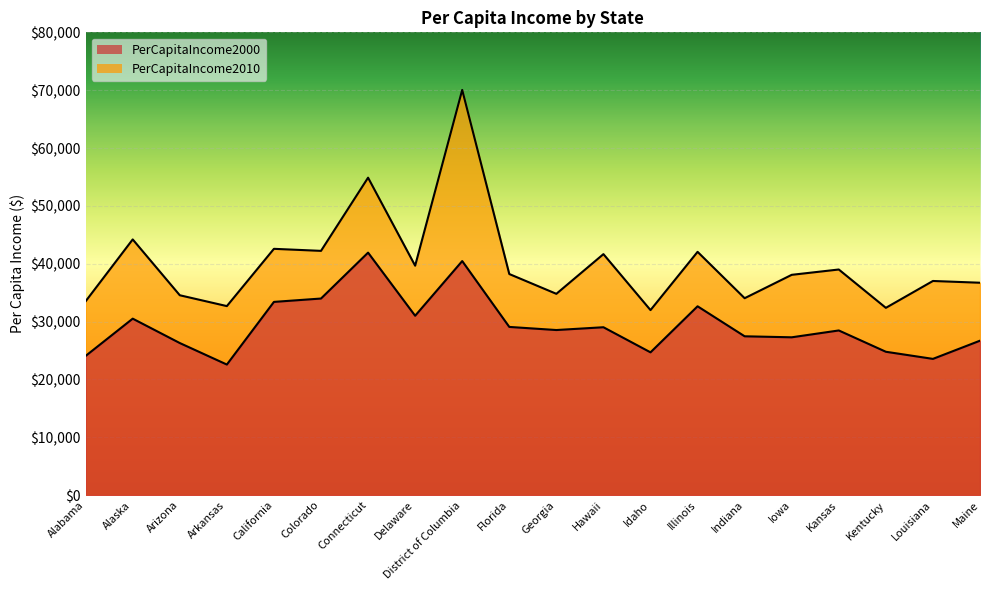

How many categories are shown in the chart?

20